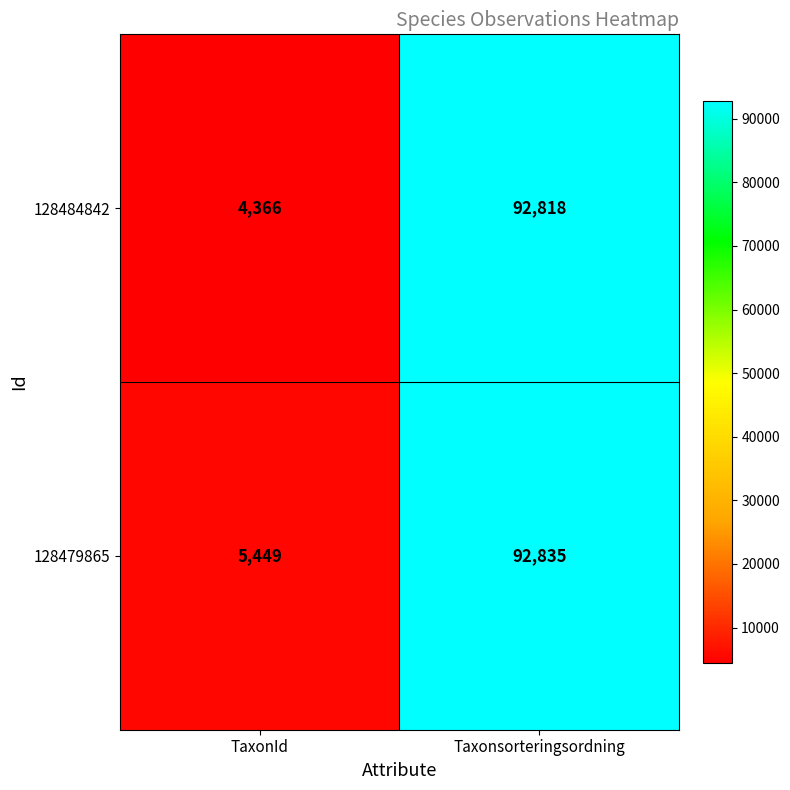

What is the difference between the maximum and minimum values in the 128484842 series?

88452